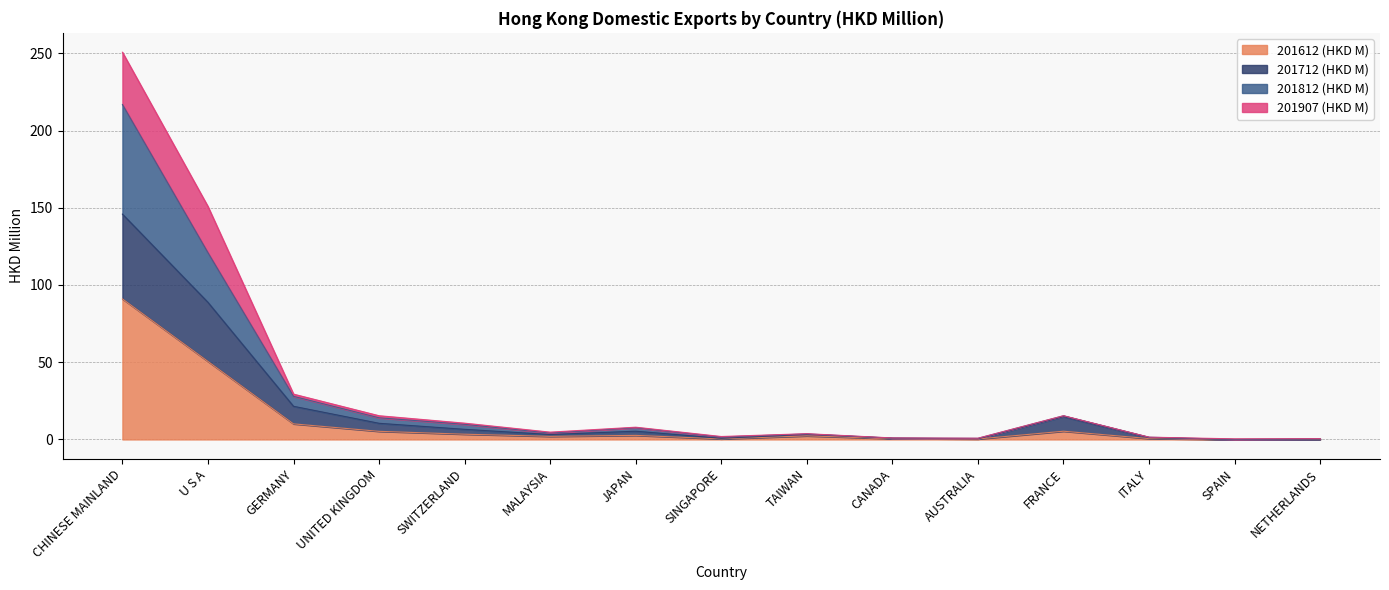

The 201712 (HKD M) series shows 10.0 at SWITZERLAND. True or false?

False